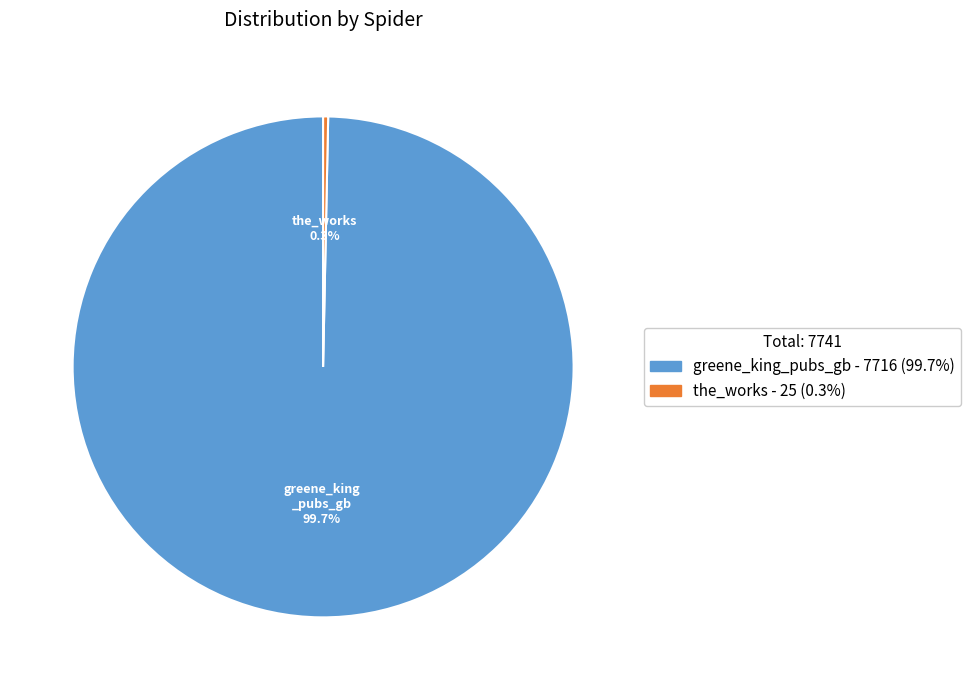

Does greene_king_pubs_gb represent more than half of the total?

Yes